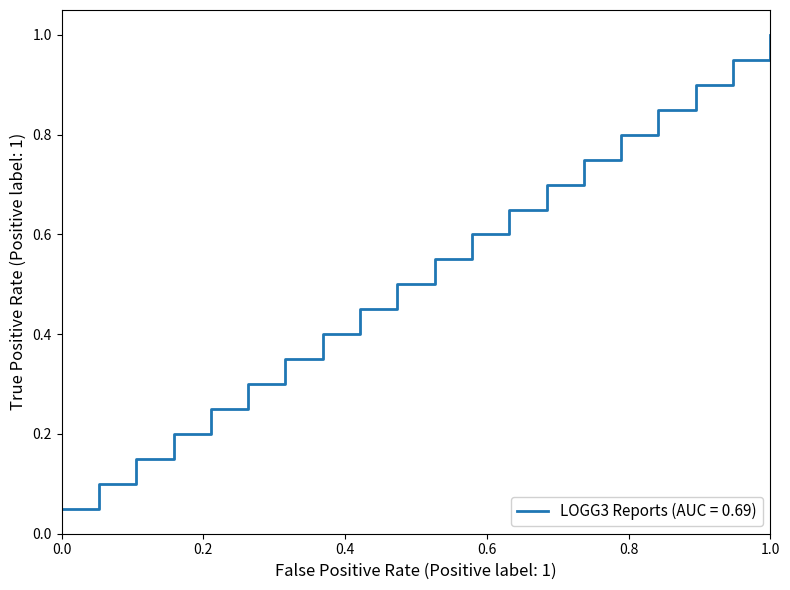

How many lines are shown in the chart?

1